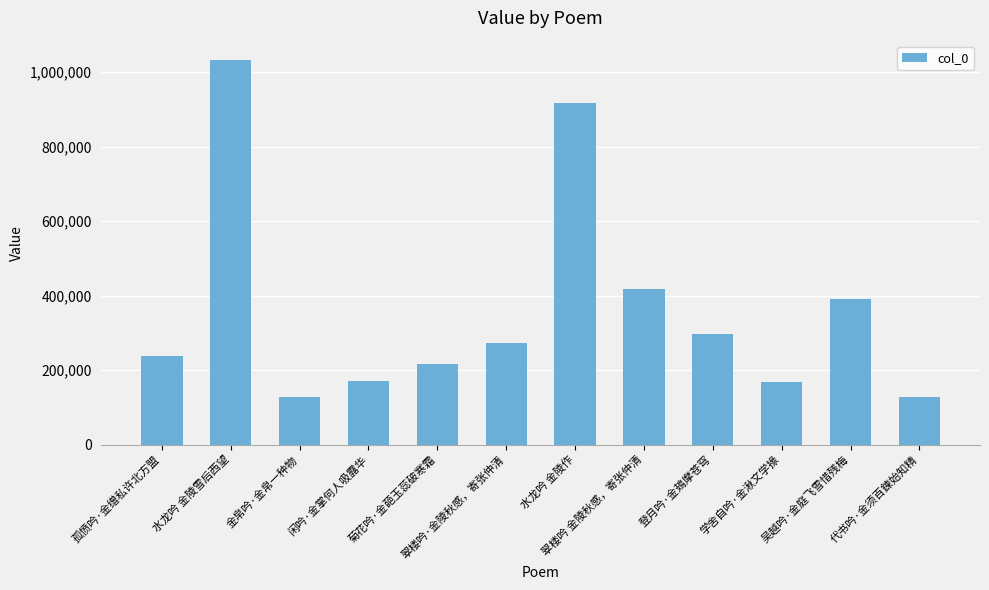

What is the value of the 1st bar from the left?

238599